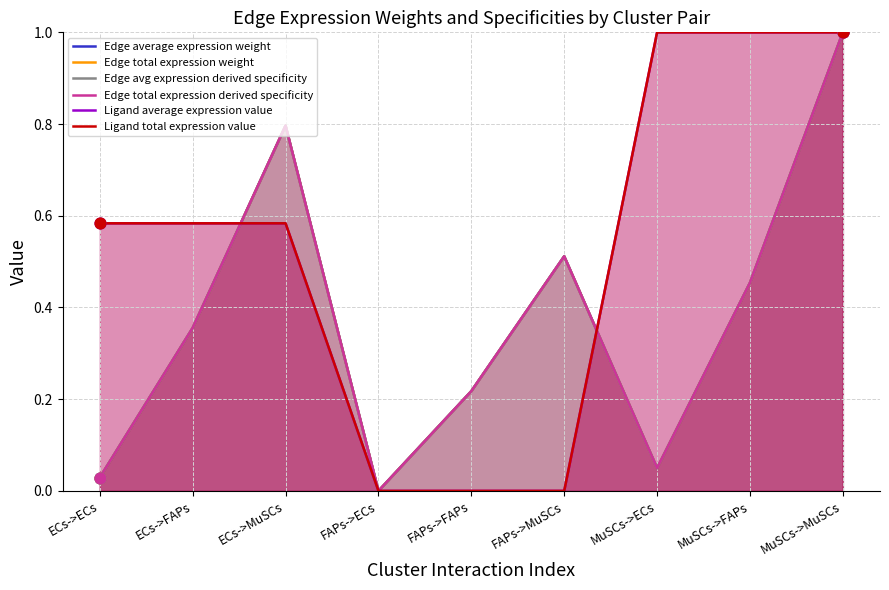

At which category is the sum across all series the highest?

MuSCs->MuSCs